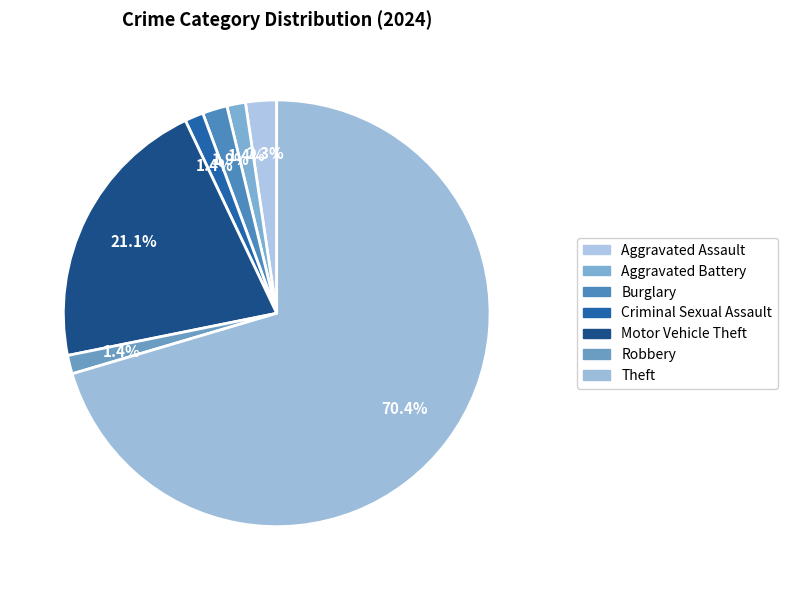

Is it true that Robbery is 11% of the pie?

False